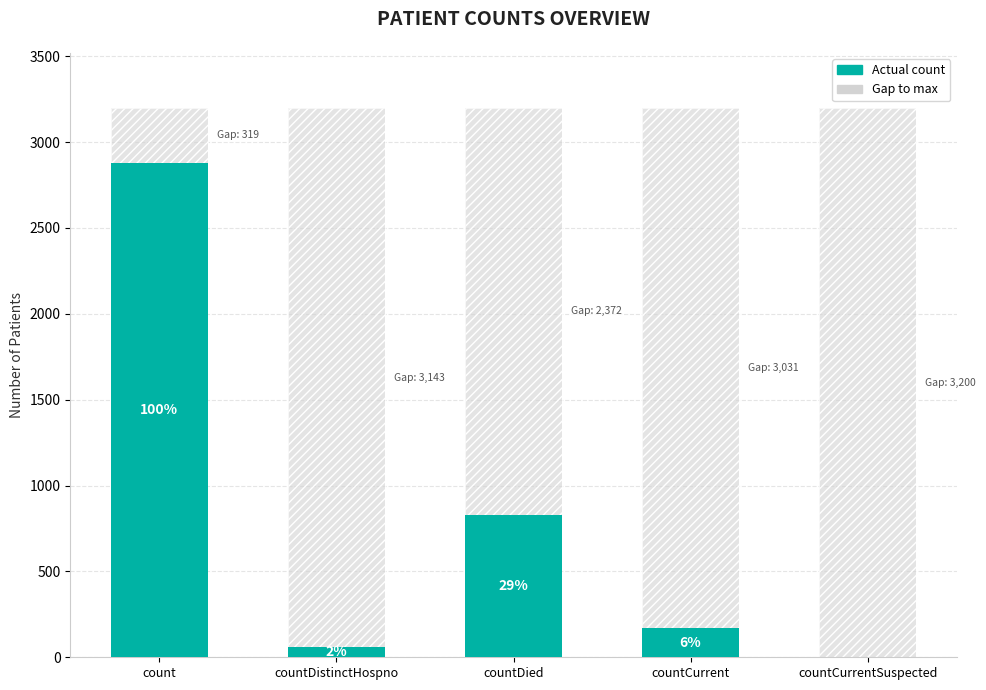

Reading right to left, extract all data points from this chart.

0	169	828	57	2881